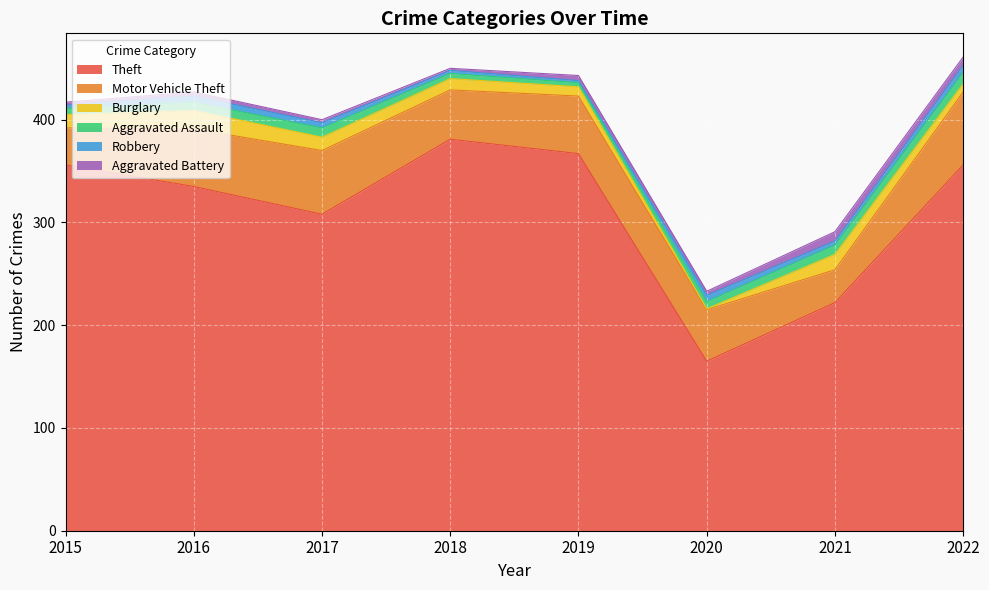

The value of Burglary at 2015 is 8. True or false?

False